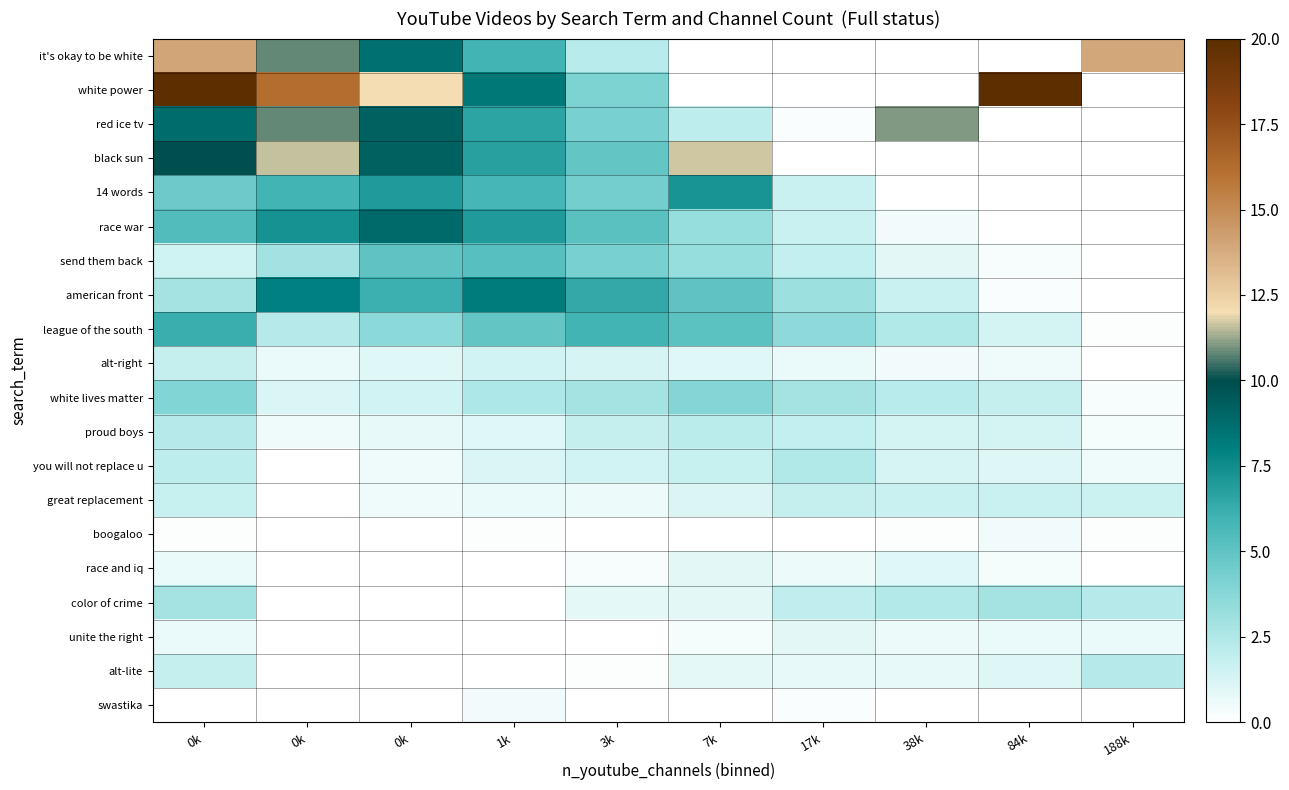

At which category does the chart reach its peak across all series?

0k